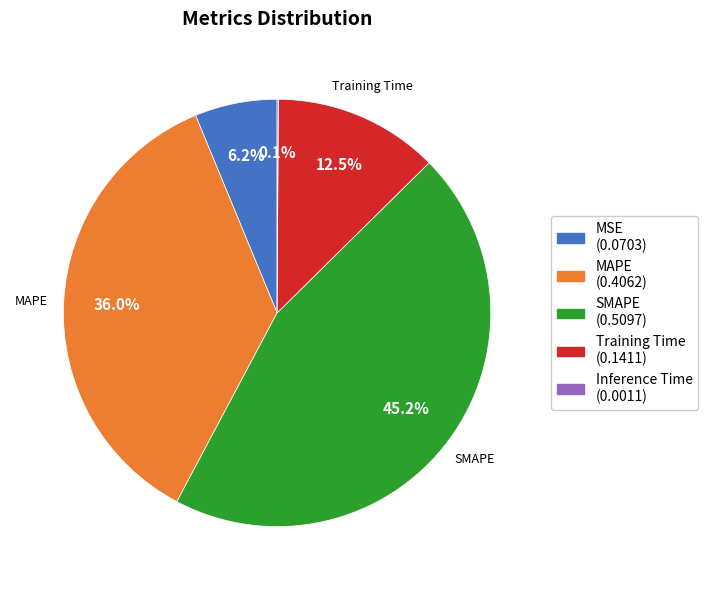

To the nearest percent, what is the average slice percentage?

20%